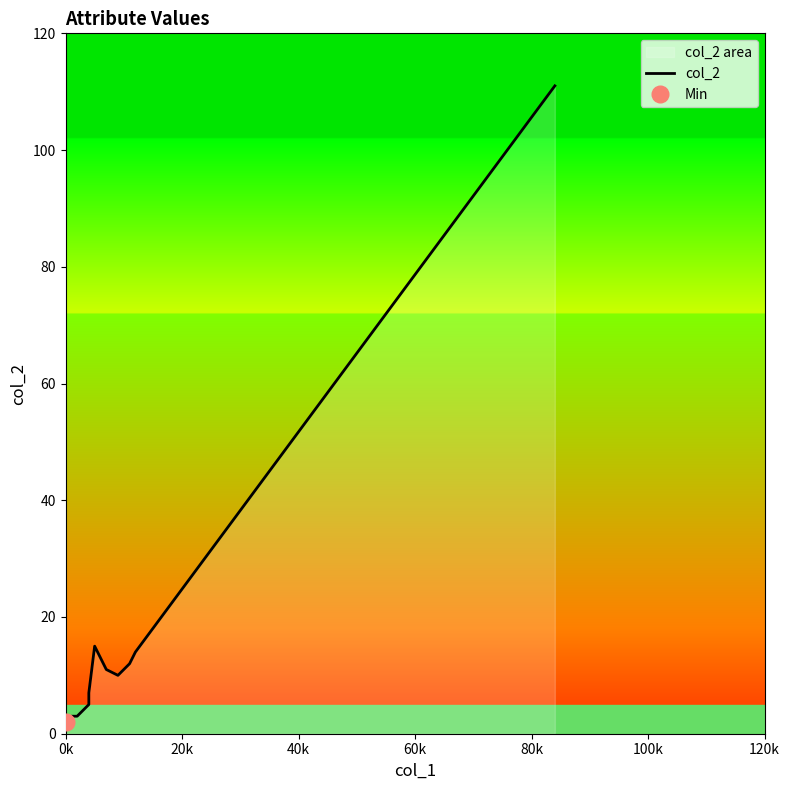

How many series are shown in this chart?

1